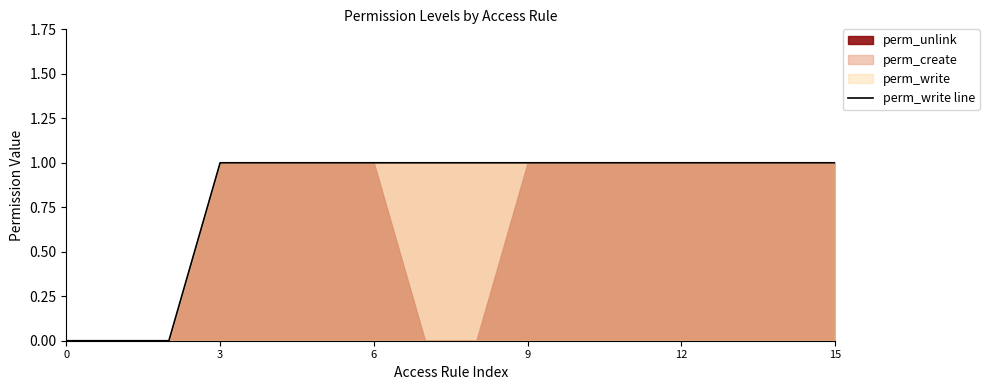

Reading left to right, extract all data points from this chart.

0	0	0	1	1	1	1	1	1	1	1	1	1	1	1	1